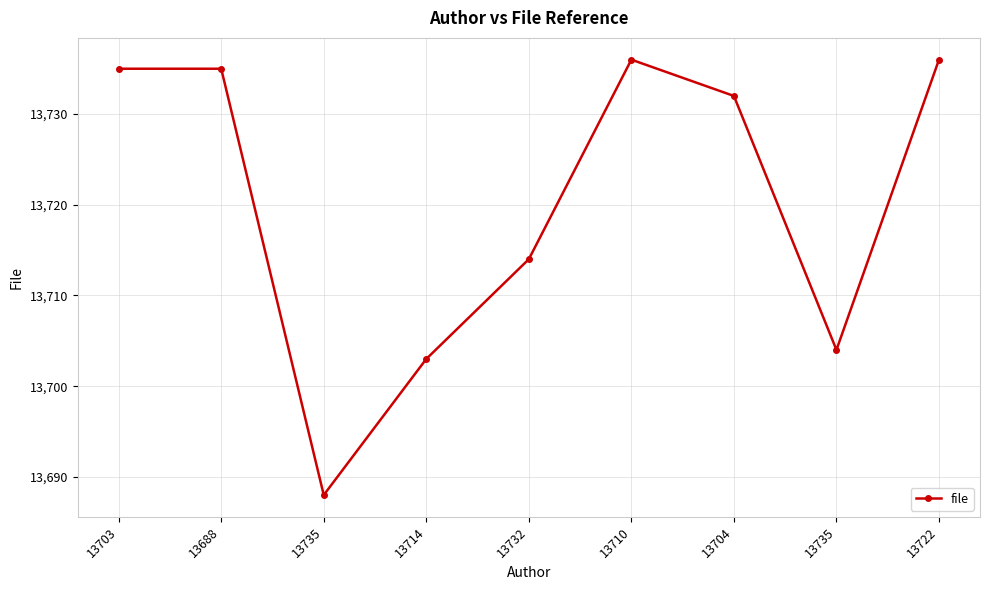

How many categories are shown in the chart?

9